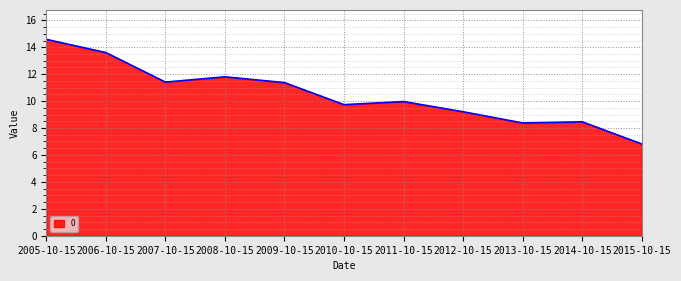

What is the difference between the values at 2010-10-15 and 2015-10-15?

2.9